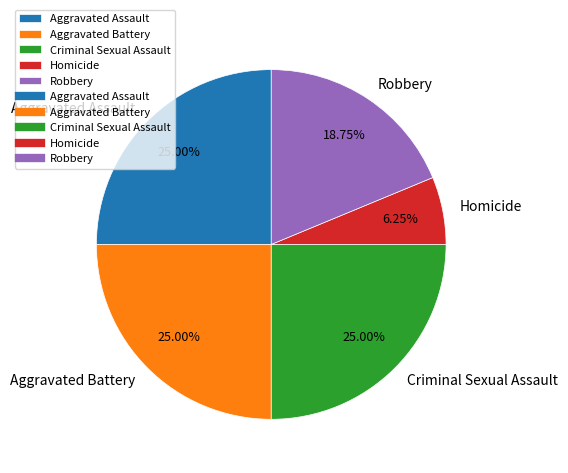

Count the number of slices in the pie.

5